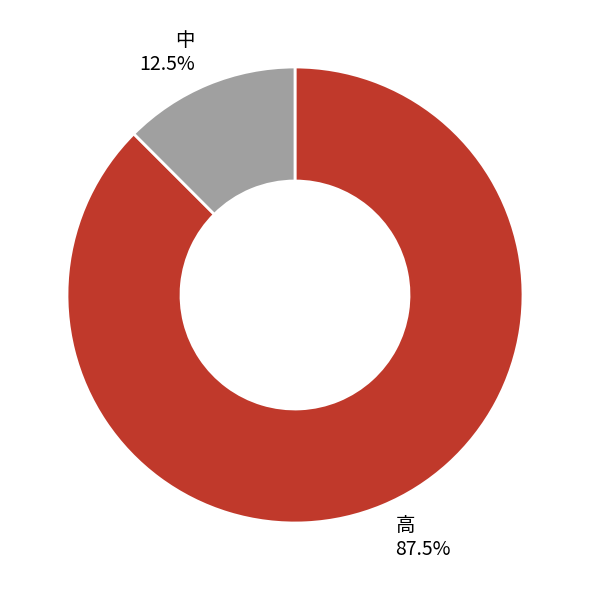

The 中 slice represents 26% of the pie. True or false?

False